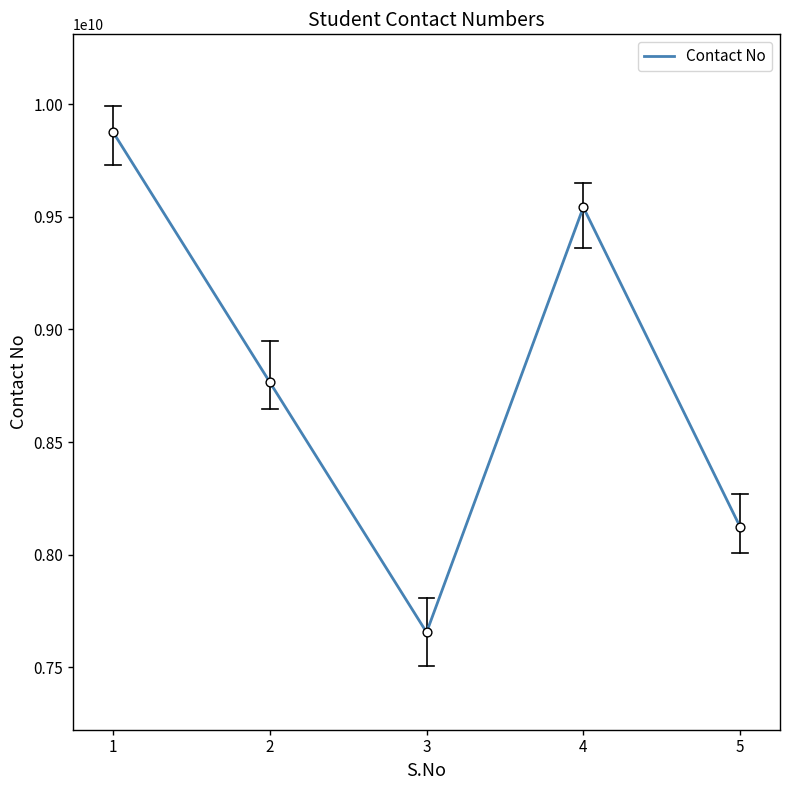

Which has a higher value, 2 or 3?

2